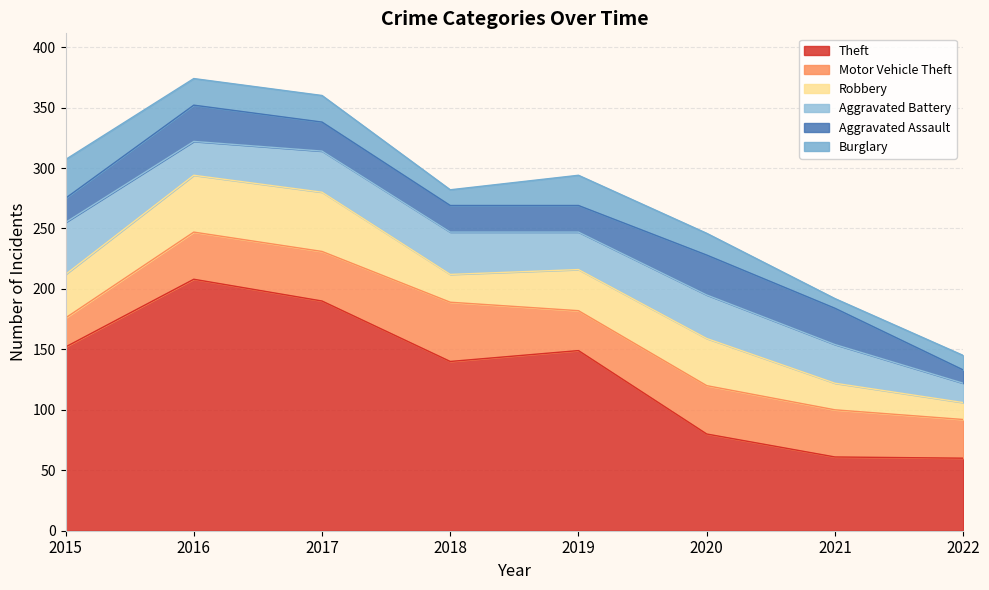

Between which two adjacent categories do Aggravated Assault and Robbery first intersect?

2020 and 2021